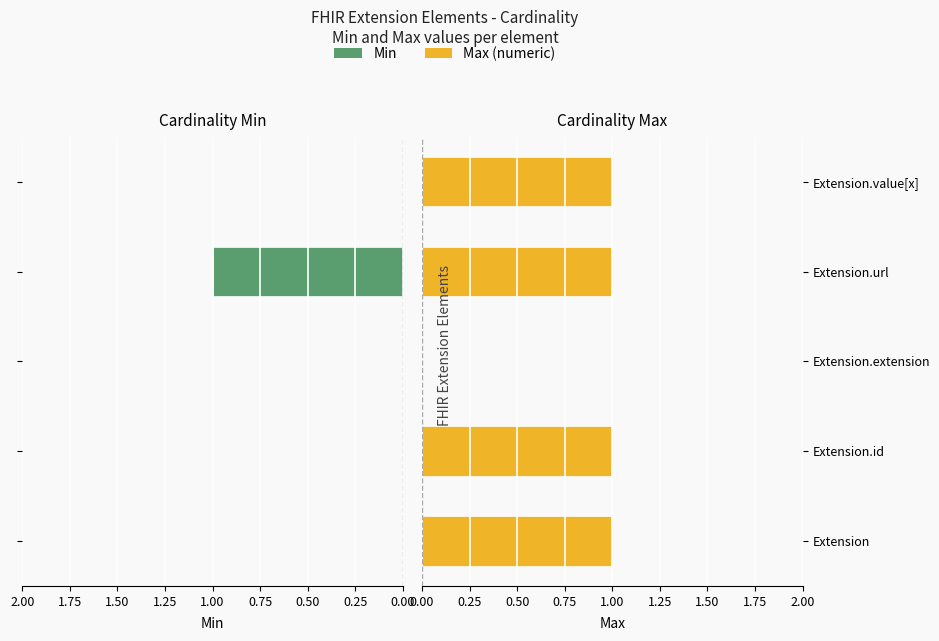

Are the bars horizontal?

Yes